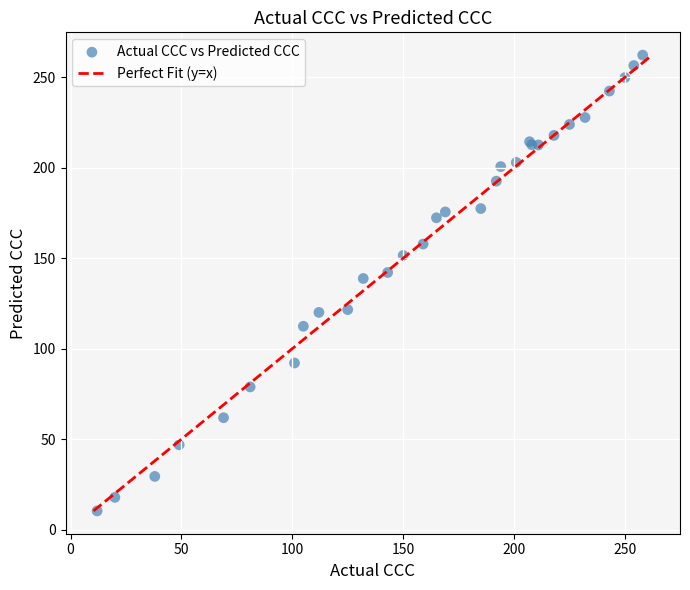

What Y value in the scatter plot is closest to 136?

138.8